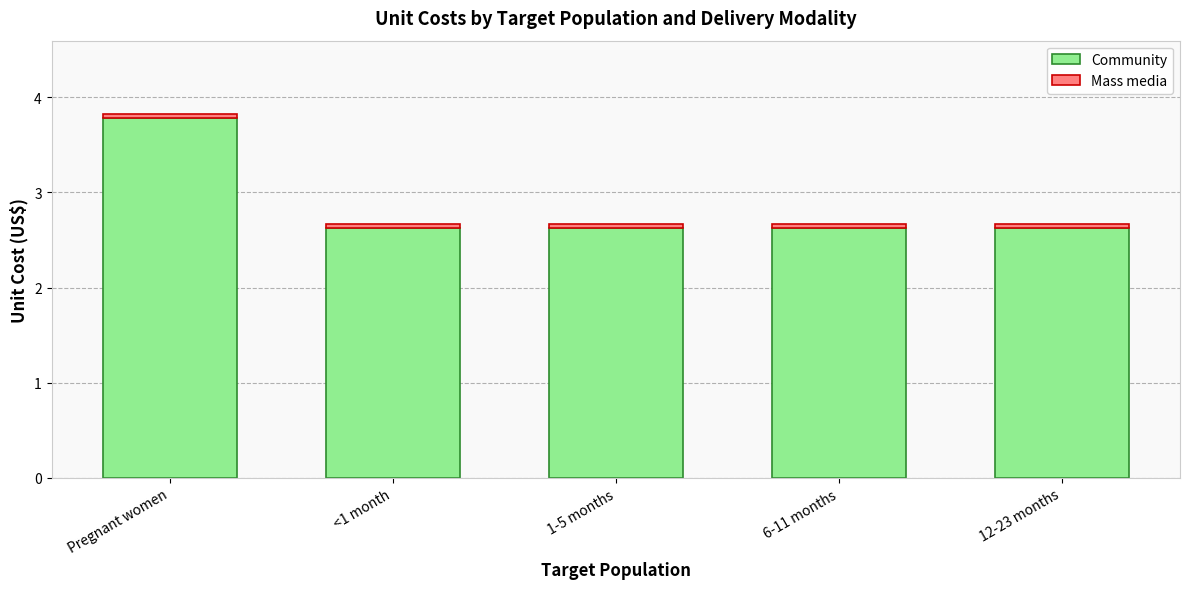

What is the sum of all Community values?

14.3